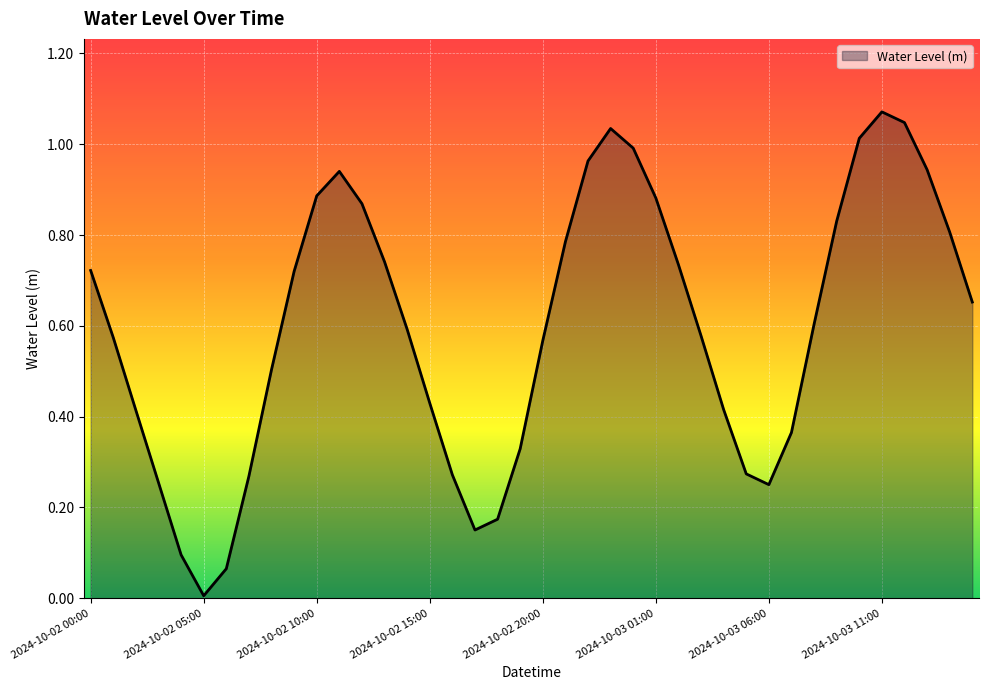

Rank the categories by value from lowest to highest.

2024-10-02 05:00, 2024-10-02 06:00, 2024-10-02 04:00, 2024-10-02 17:00, 2024-10-02 18:00, 2024-10-03 06:00, 2024-10-02 03:00, 2024-10-02 07:00, 2024-10-02 16:00, 2024-10-03 05:00, 2024-10-02 19:00, 2024-10-03 07:00, 2024-10-02 02:00, 2024-10-03 04:00, 2024-10-02 15:00, 2024-10-02 08:00, 2024-10-02 20:00, 2024-10-02 01:00, 2024-10-03 03:00, 2024-10-02 14:00, 2024-10-03 08:00, 2024-10-03 15:00, 2024-10-02 09:00, 2024-10-02 00:00, 2024-10-03 02:00, 2024-10-02 13:00, 2024-10-02 21:00, 2024-10-03 14:00, 2024-10-03 09:00, 2024-10-02 12:00, 2024-10-03 01:00, 2024-10-02 10:00, 2024-10-02 11:00, 2024-10-03 13:00, 2024-10-02 22:00, 2024-10-03 00:00, 2024-10-03 10:00, 2024-10-02 23:00, 2024-10-03 12:00, 2024-10-03 11:00